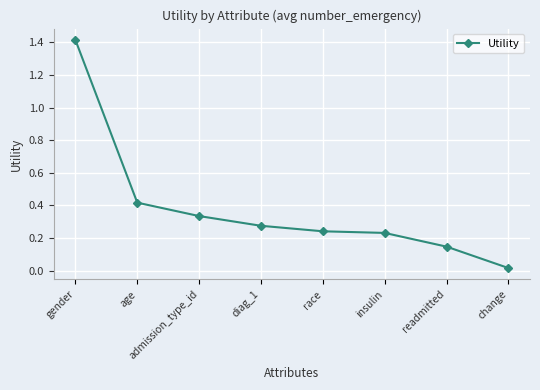

What position from the left is readmitted?

7